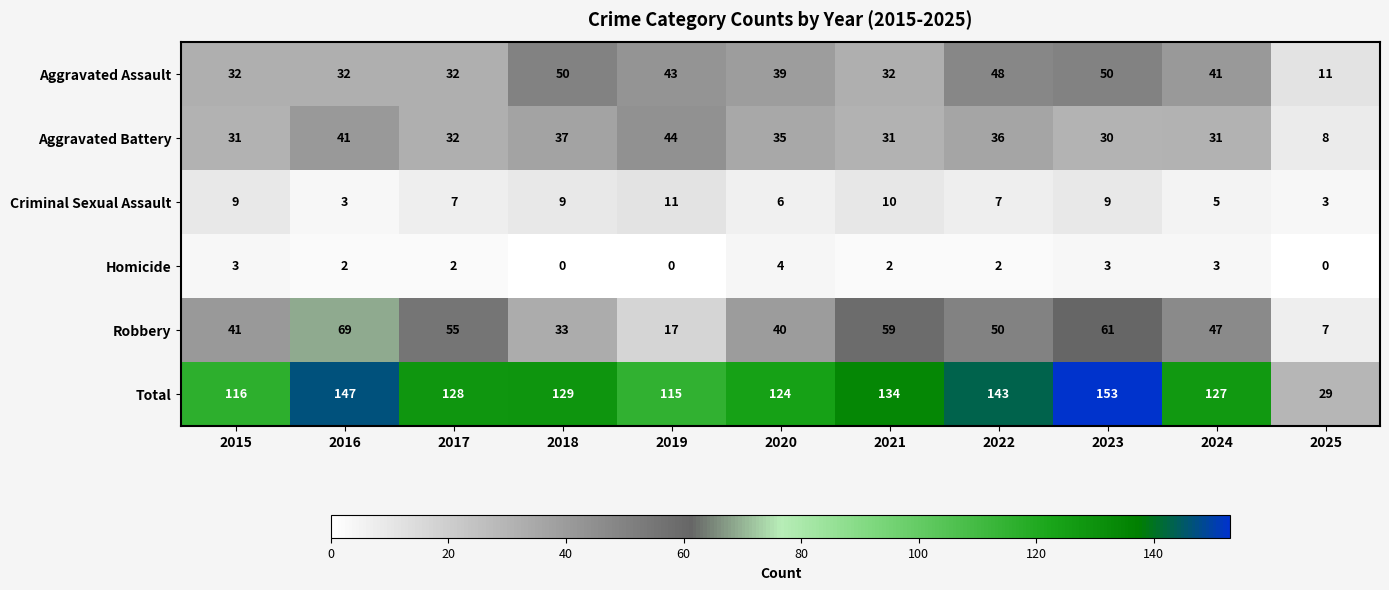

What is the sum of the Robbery values at 2020 and 2017?

95